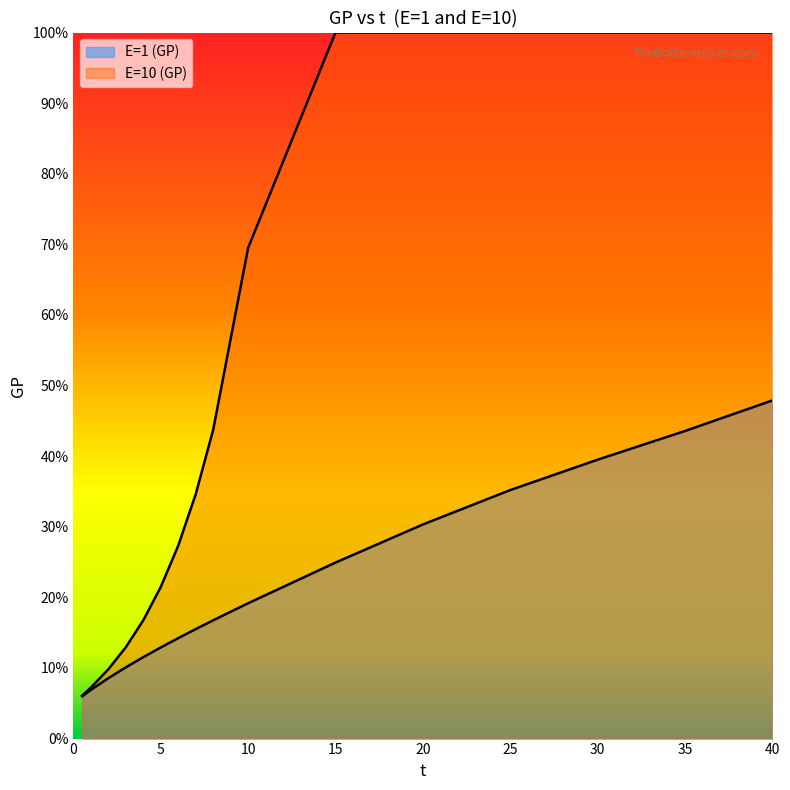

Which category has the highest value across all series?

15